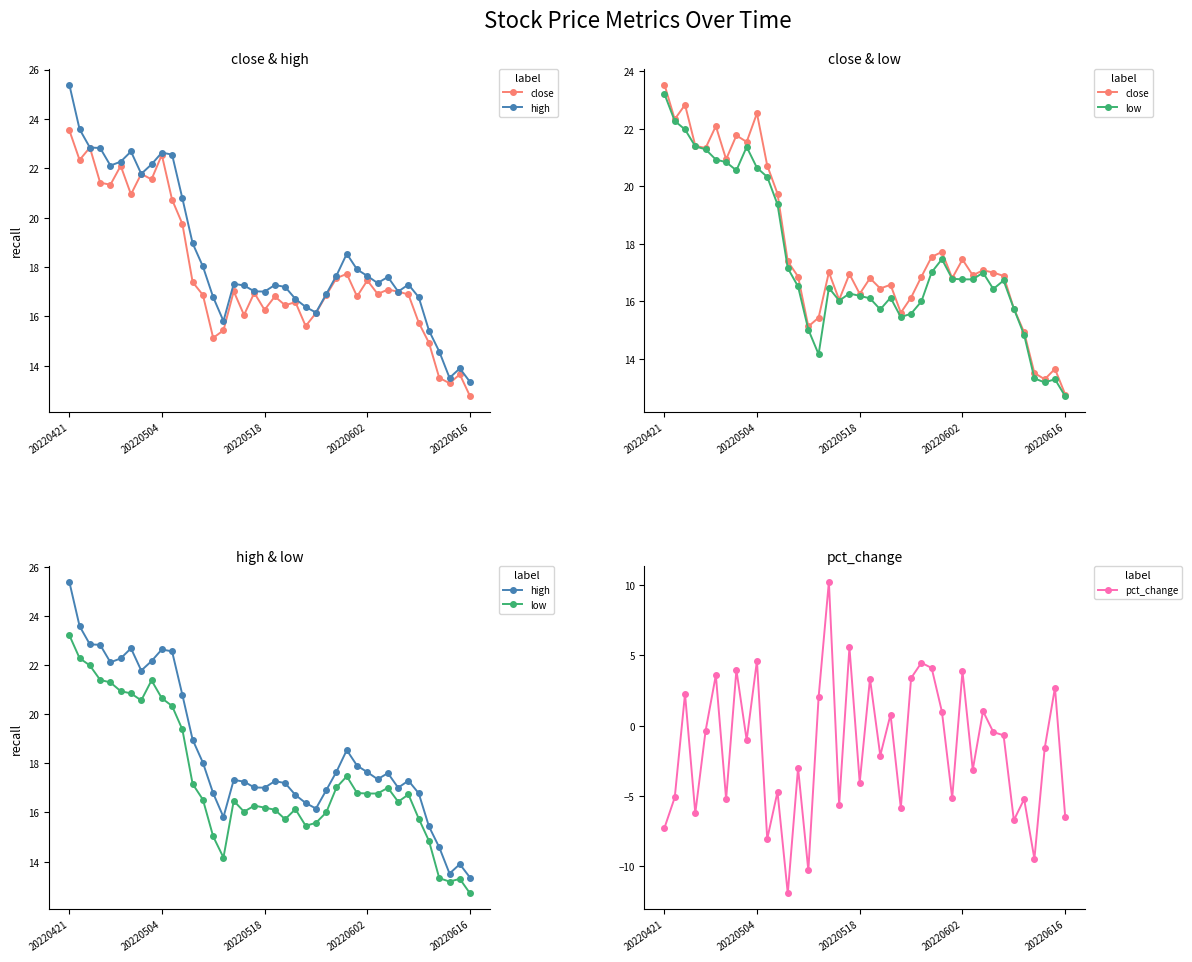

In low, how many points are higher than both neighbors (excluding endpoints)?

8